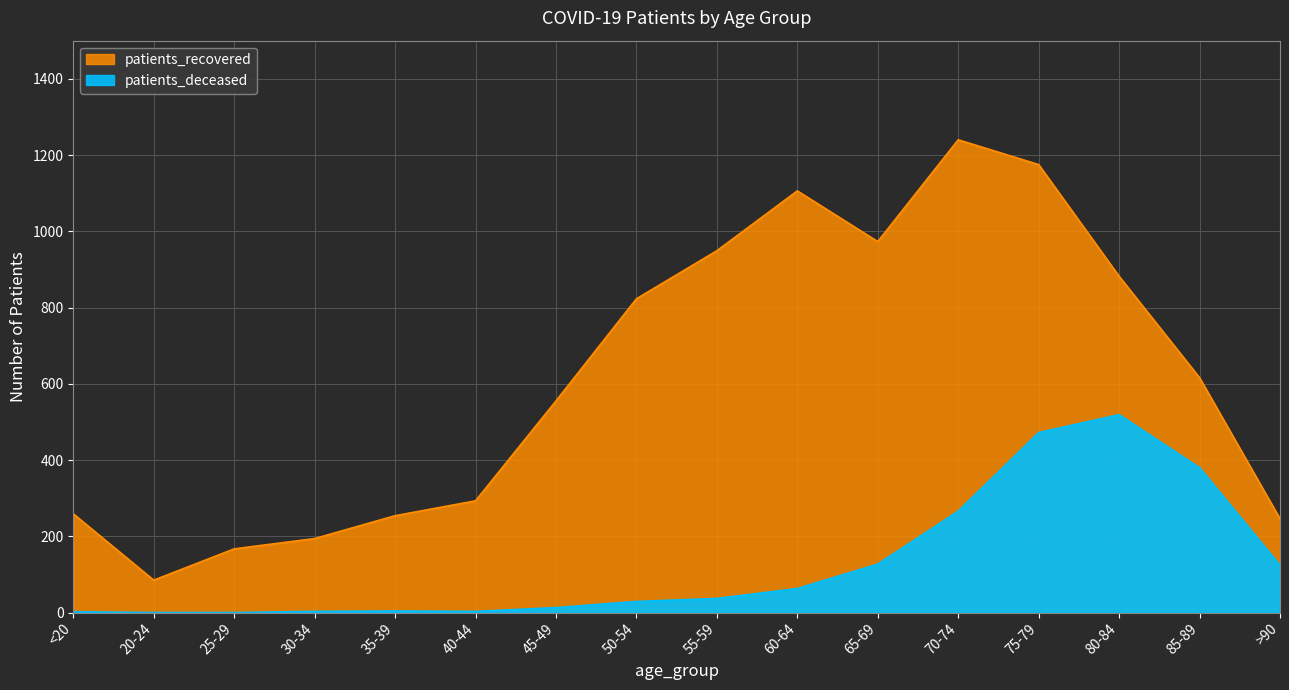

True or false: patients_recovered has more than 2 interior local peaks.

False